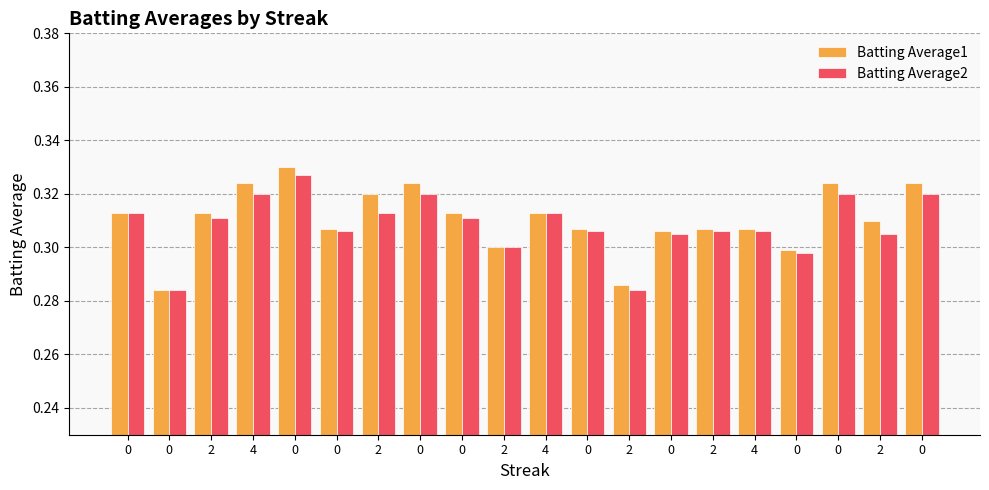

Reading left to right, what are all the values shown in this chart?

Batting Average1: 0.3	0.3	0.3	0.3	0.3	0.3	0.3	0.3	0.3	0.3	0.3	0.3	0.3	0.3	0.3	0.3	0.3	0.3	0.3	0.3
Batting Average2: 0.3	0.3	0.3	0.3	0.3	0.3	0.3	0.3	0.3	0.3	0.3	0.3	0.3	0.3	0.3	0.3	0.3	0.3	0.3	0.3